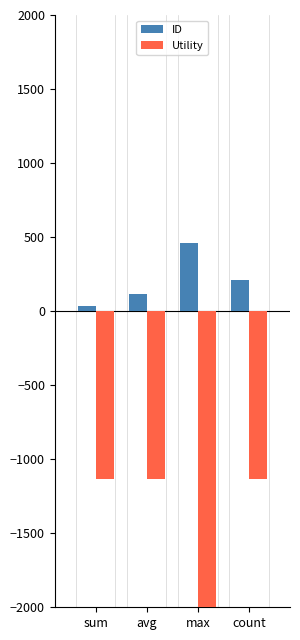

What is the approximate value of ID at count?

212.0